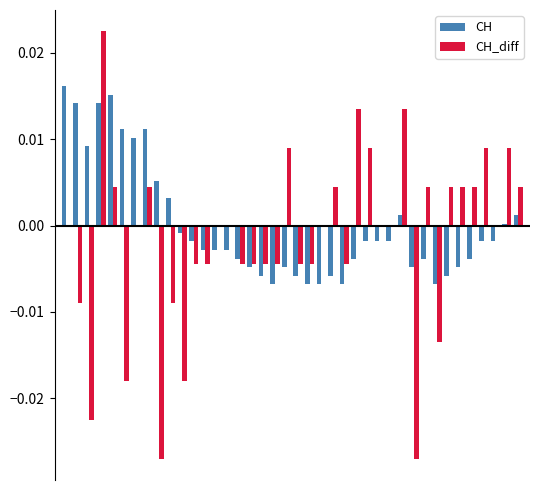

What are all the series names shown in the legend?

CH, CH_diff